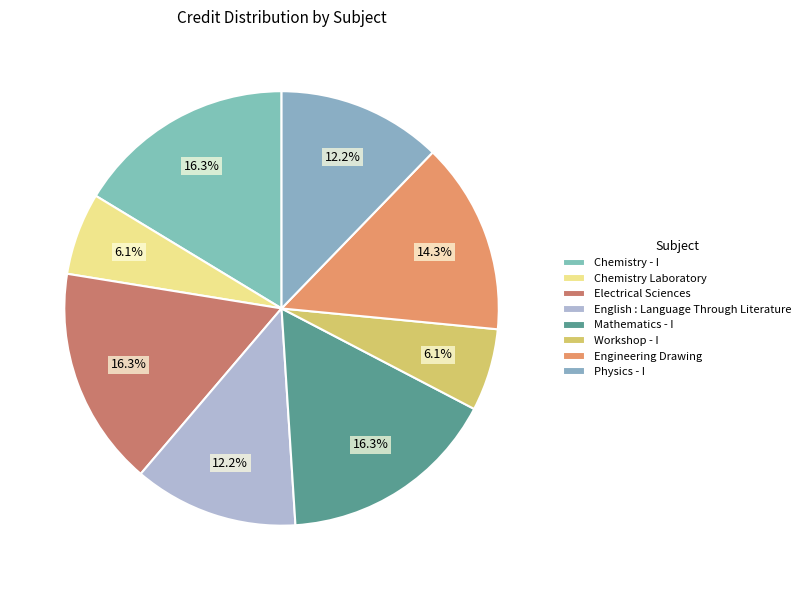

What percentage is the Chemistry - I slice, to the nearest percent?

16%